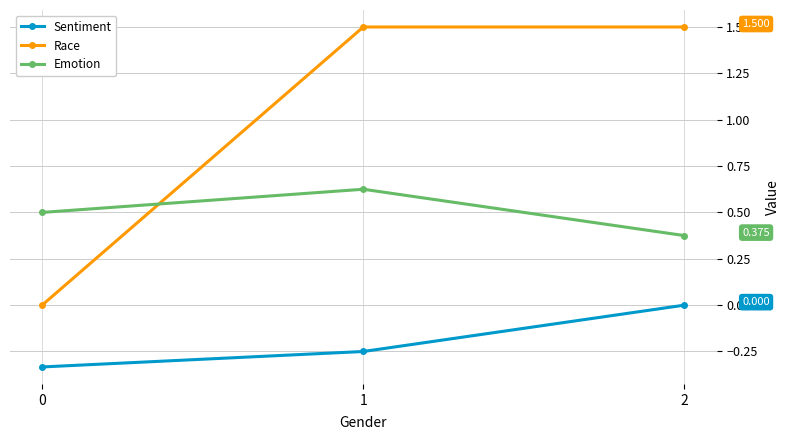

Rank the series at 2 from highest to lowest value.

Race, Emotion, Sentiment